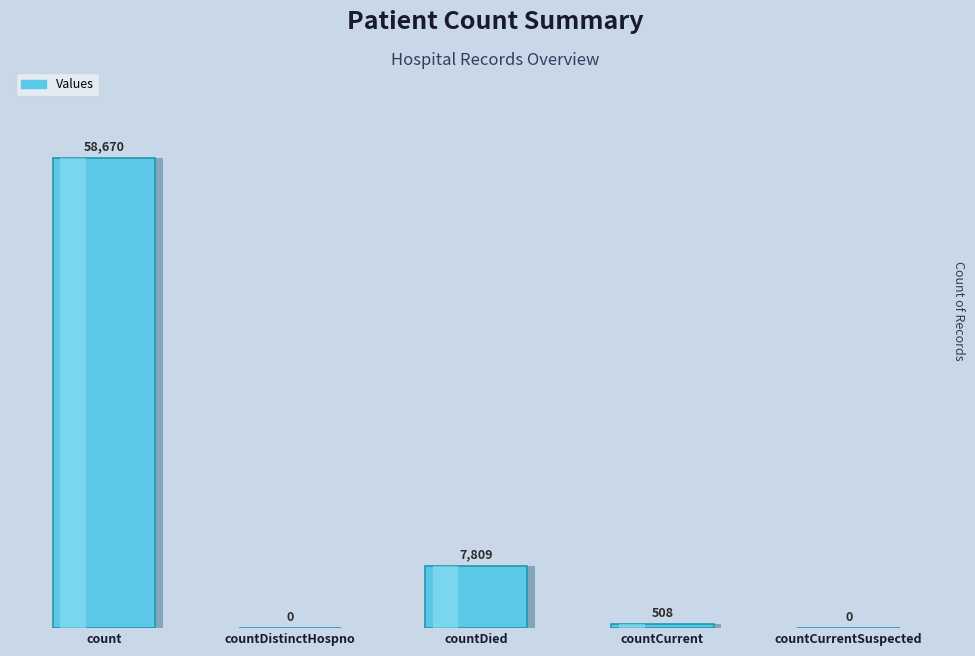

Rank the categories by value from highest to lowest.

count, countDied, countCurrent, countDistinctHospno, countCurrentSuspected